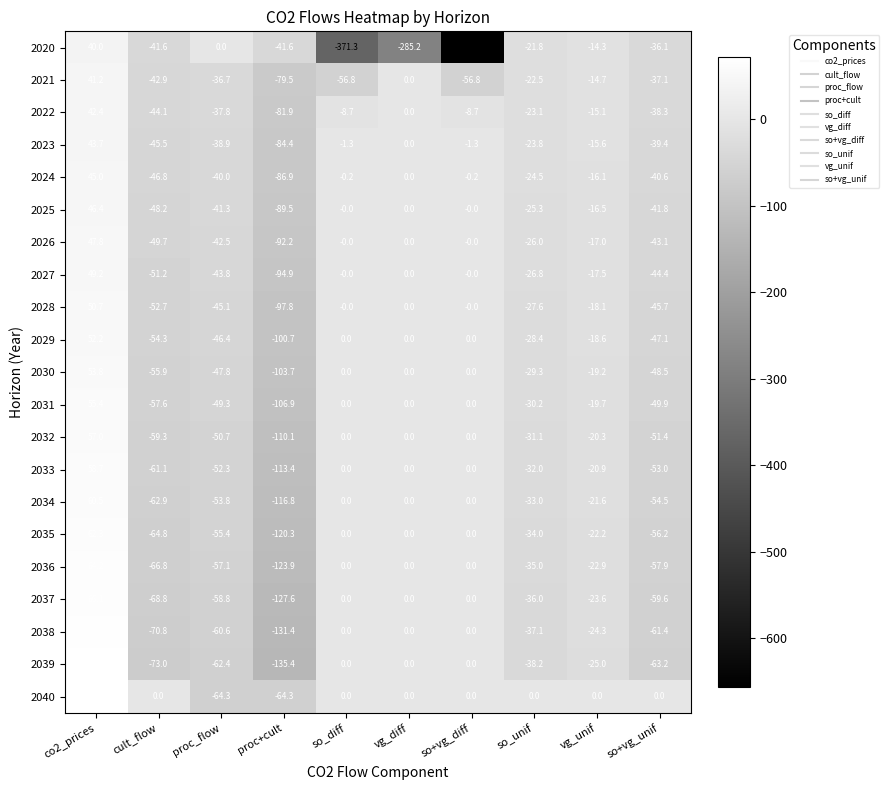

Which category has the lowest value in the 2034 series?

proc+cult